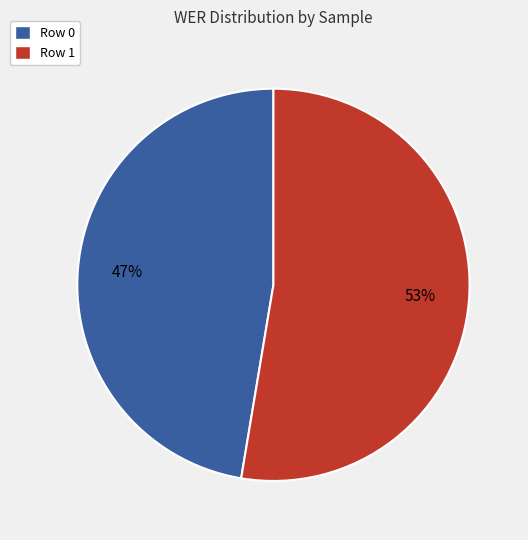

Which slice is the largest?

Row 1